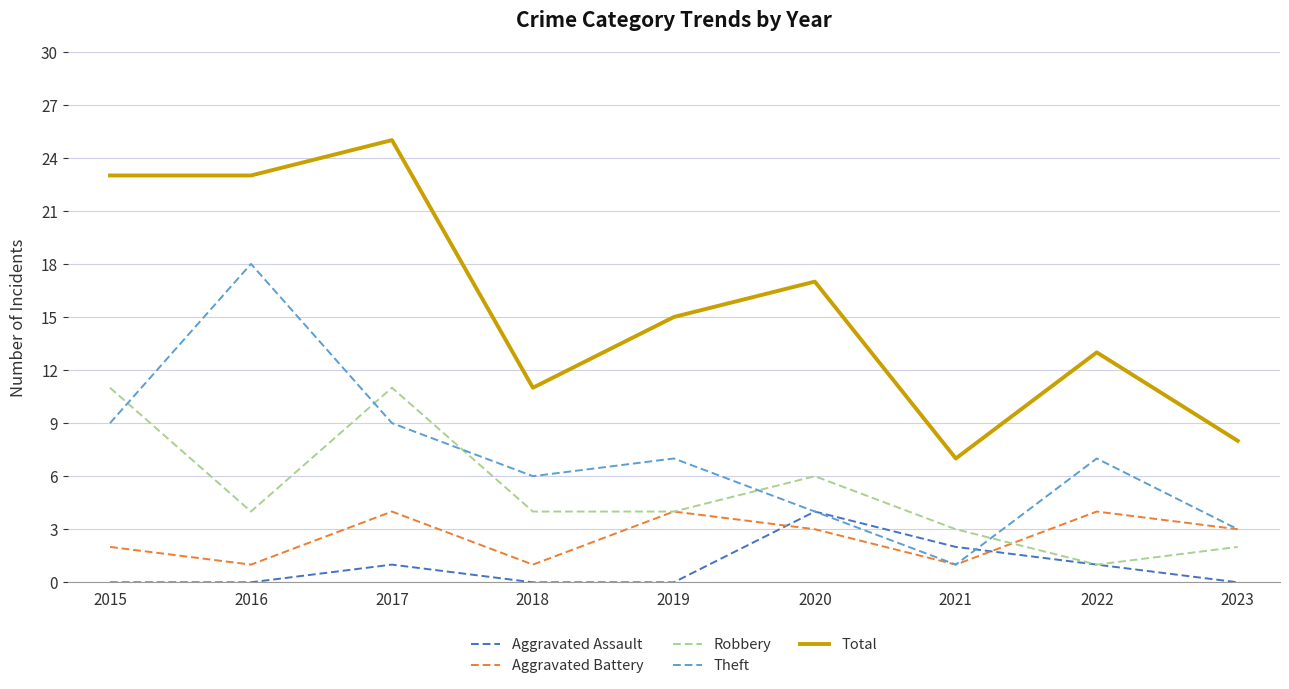

The Theft series shows 7 at 2019. True or false?

True